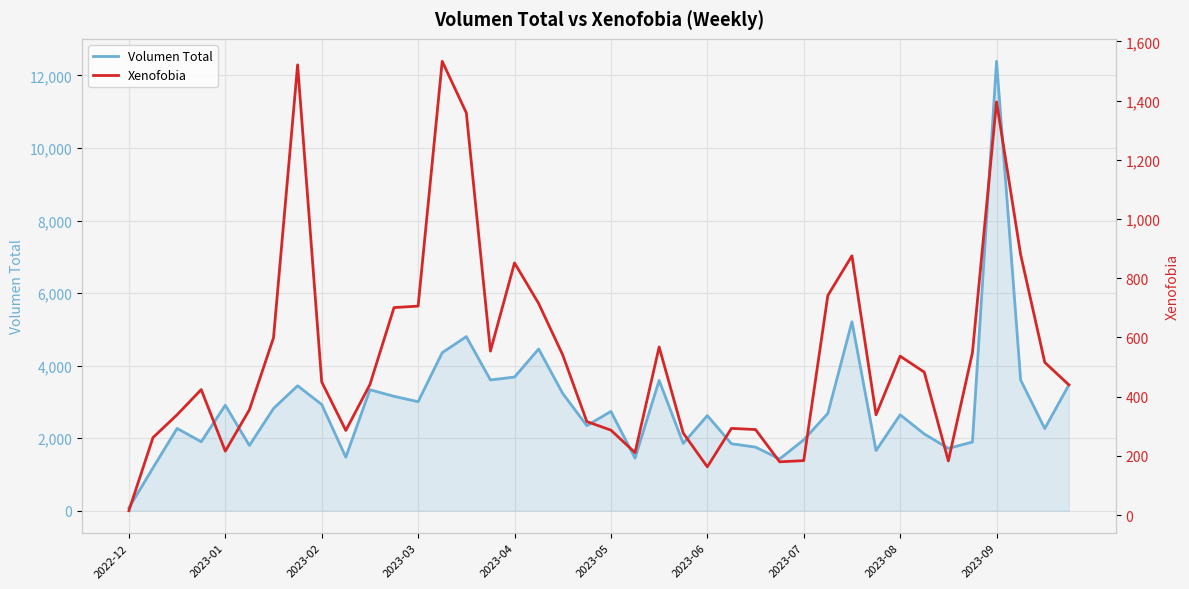

True or false: Volumen Total has a value of 78 at 2022-12.

True